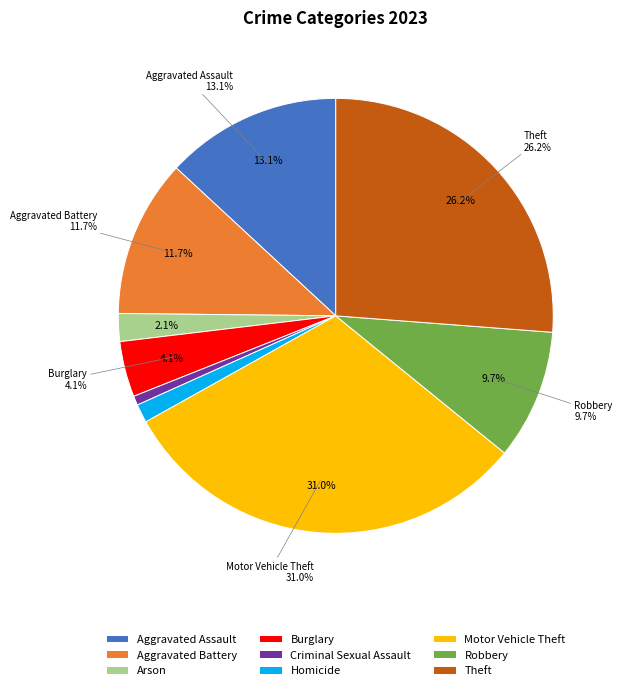

Which category has the smallest portion of the pie?

Criminal Sexual Assault